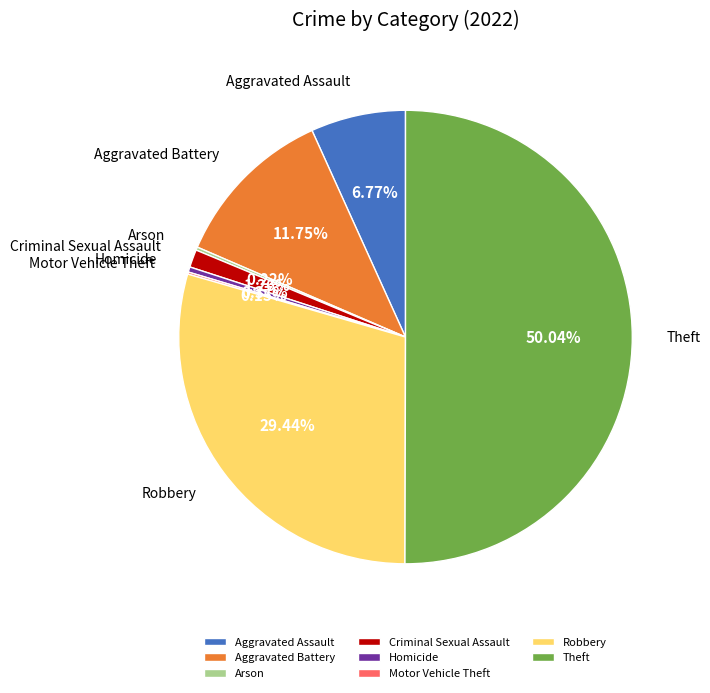

True or false: Robbery accounts for 18% of the total.

False